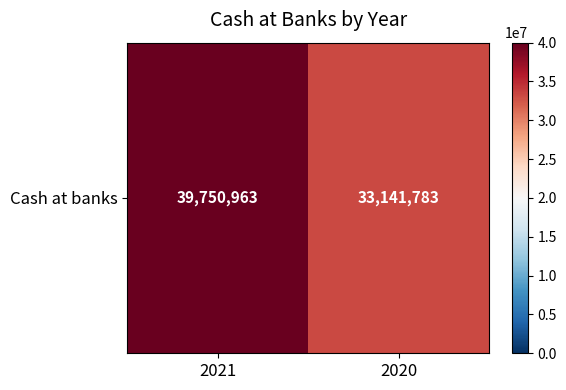

What is the maximum value shown in the chart?

39750963